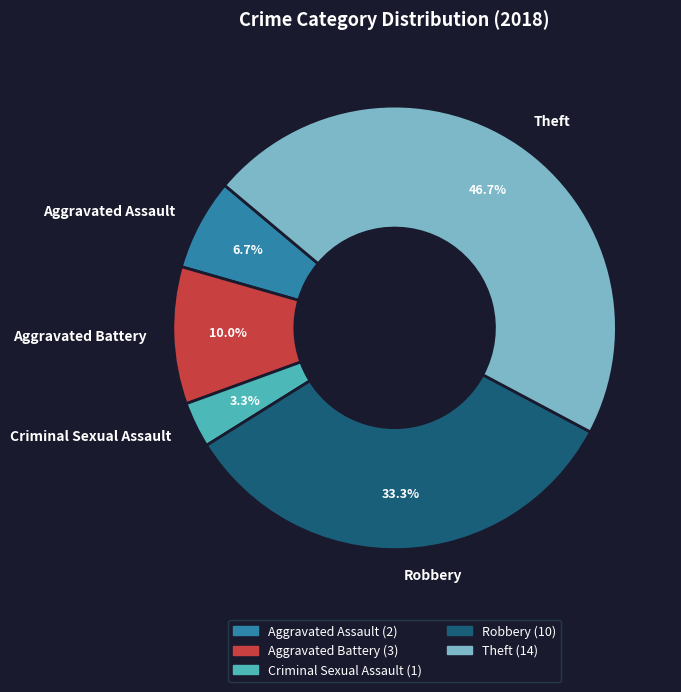

Is the sum of Aggravated Assault and Robbery greater than half?

No